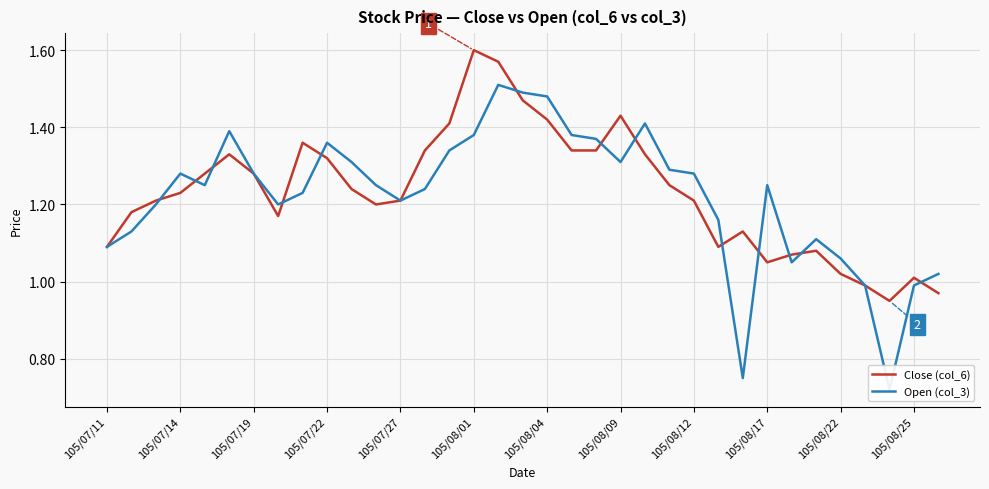

What is the difference between the maximum and minimum values in the Open (col_3) series?

0.8